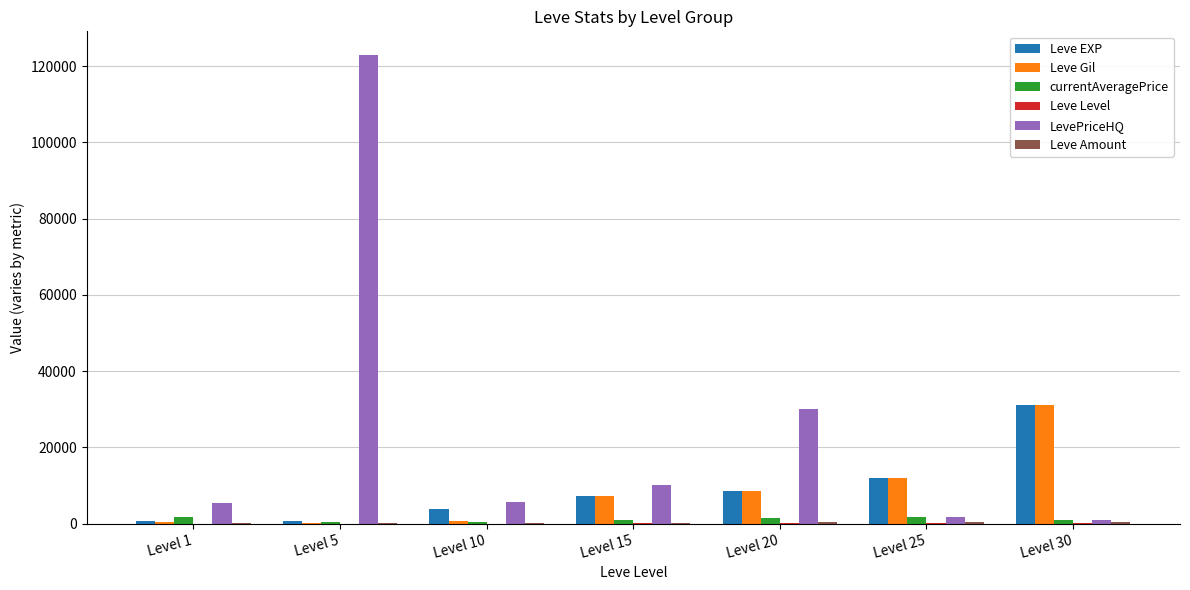

Where does the currentAveragePrice series first go above 1000?

Level 1